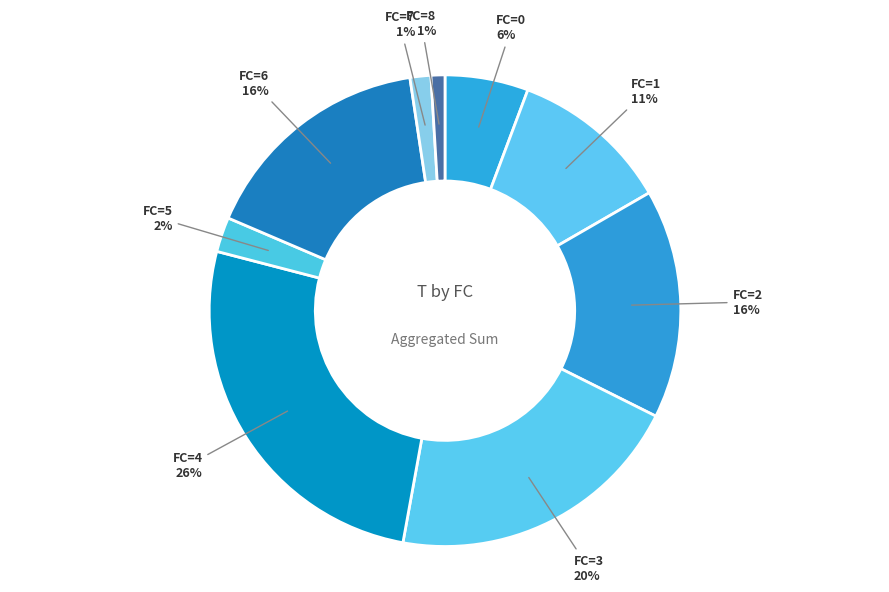

How many segments does this pie chart have?

9